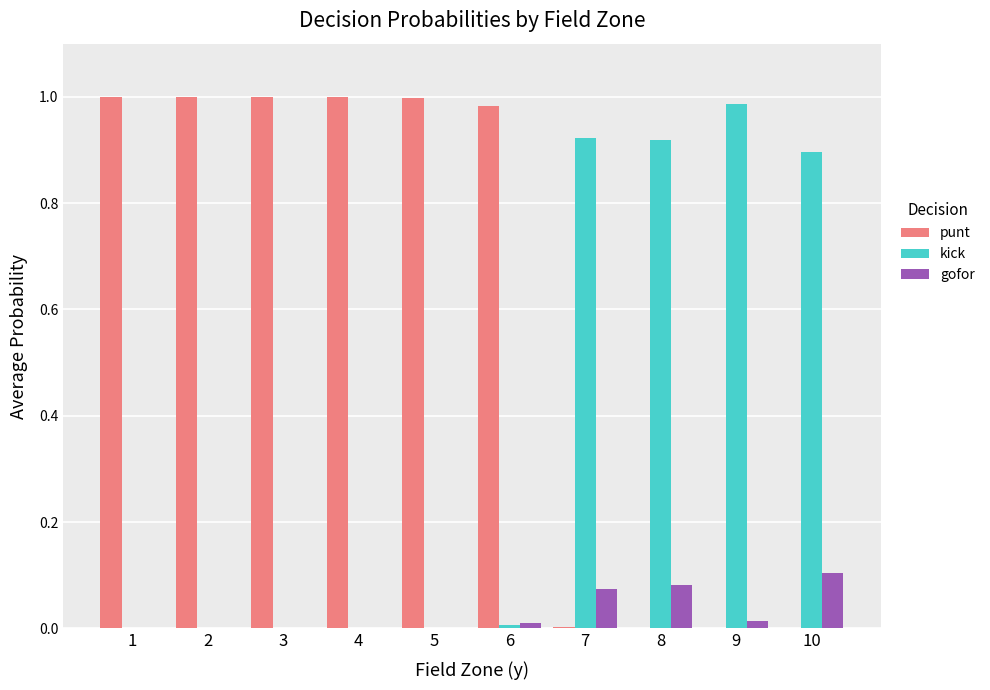

Which series has the largest total across all categories?

punt